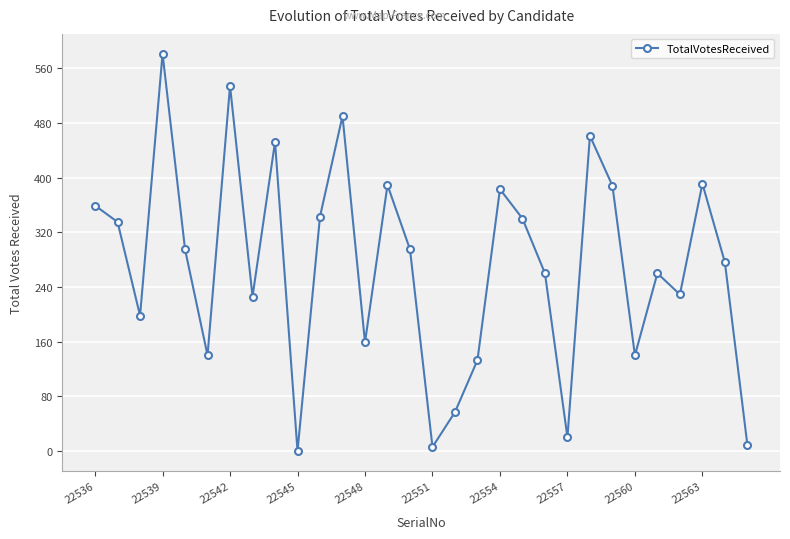

How many points are higher than both their immediate neighbors (excluding endpoints)?

9